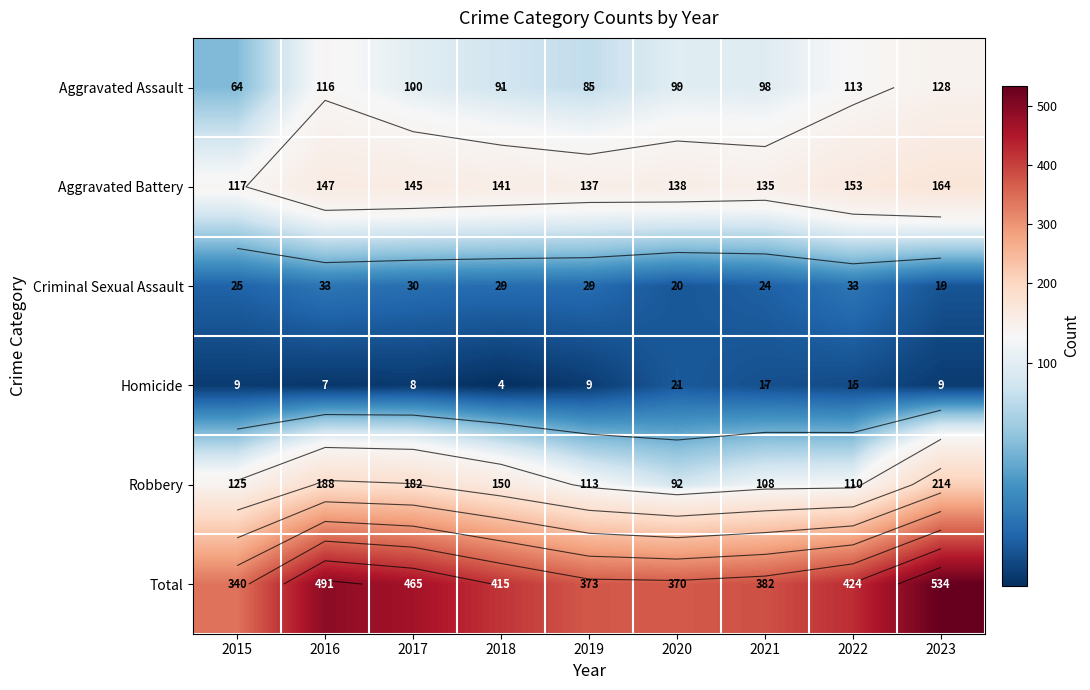

What is the sum of the Total values at 2022 and 2018?

839